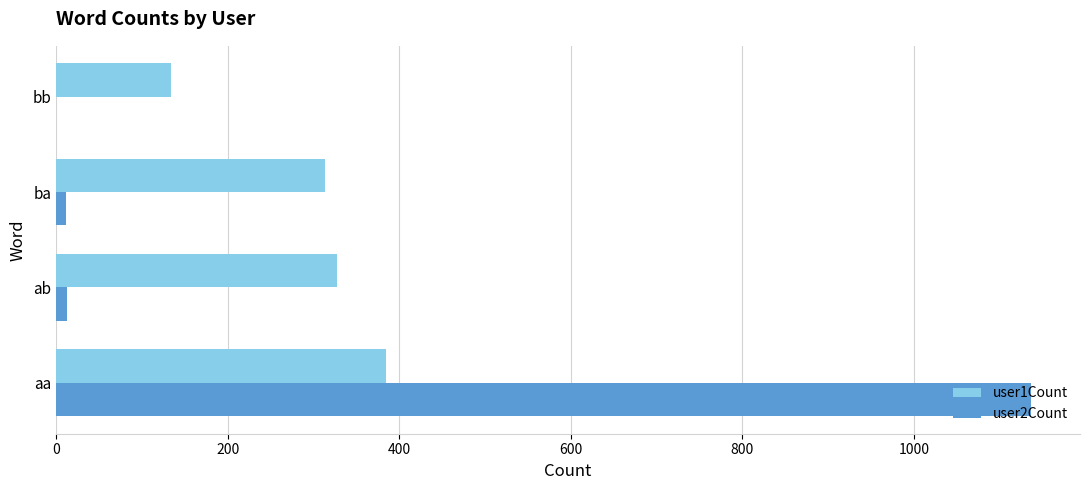

What are all the series names shown in the legend?

user1Count, user2Count